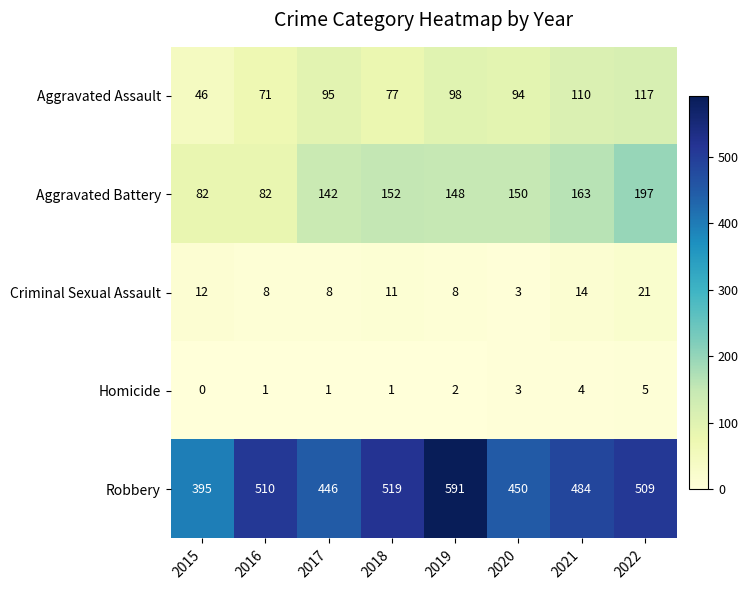

At which label is Criminal Sexual Assault closest to 12?

2015